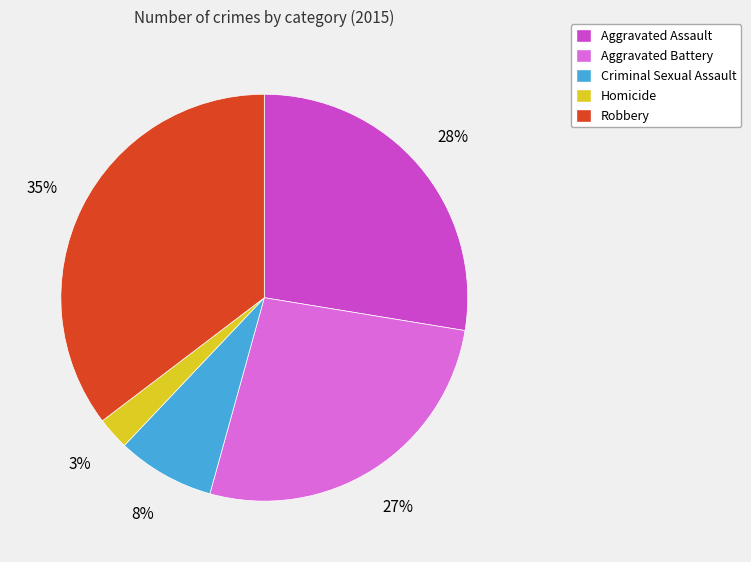

Which has a higher value, Criminal Sexual Assault or Robbery?

Robbery